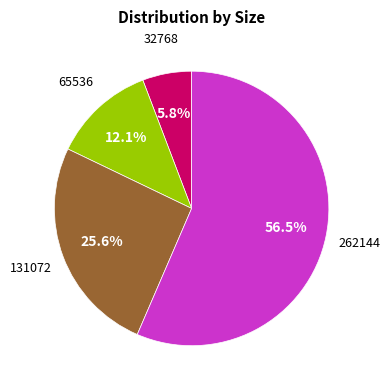

Does any single category account for the majority?

Yes